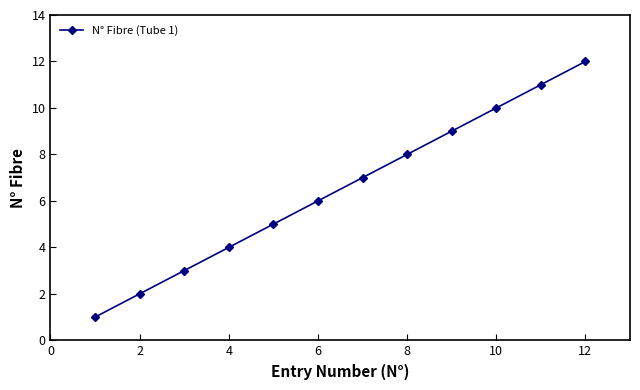

What is the sum of all values?

78